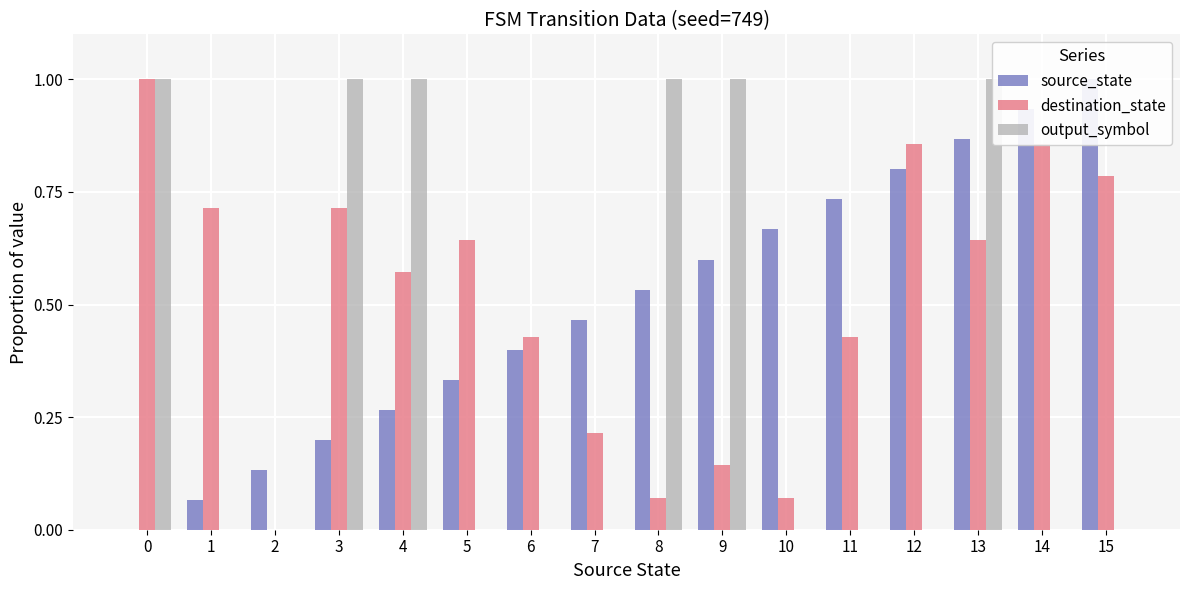

Which series has the largest total across all categories?

destination_state